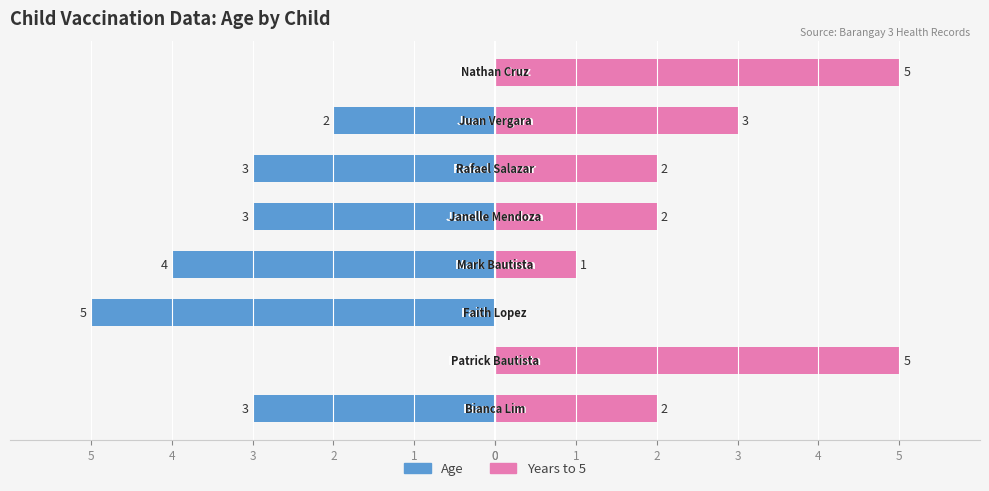

List the series in order of their peak value, lowest first.

Age, Years to 5